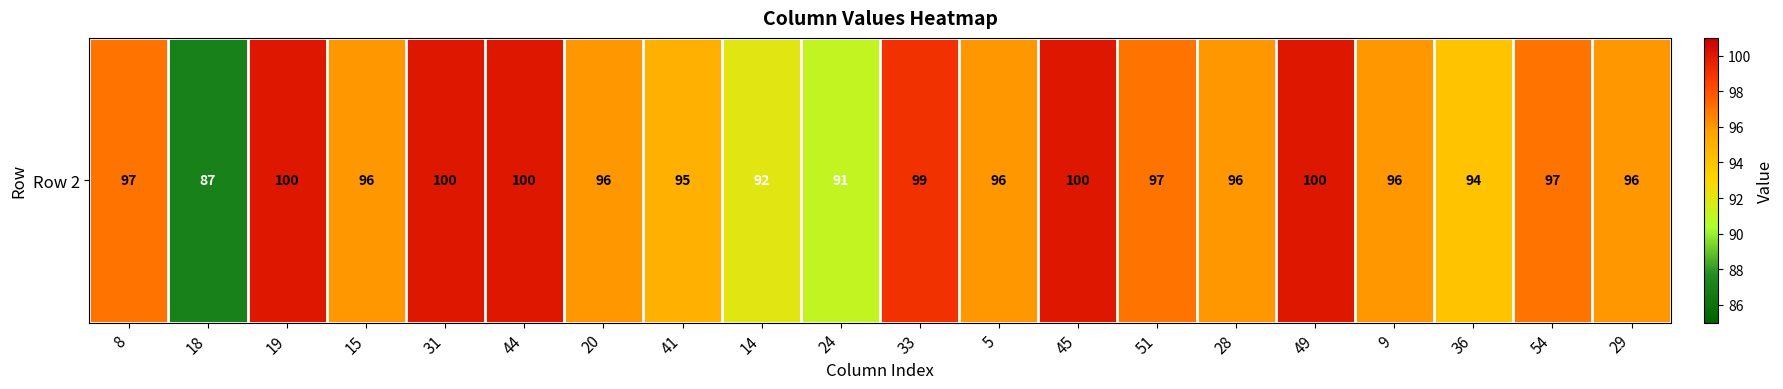

Reading left to right, transcribe all the data shown in this chart.

8=97	18=87	19=100	15=96	31=100	44=100	20=96	41=95	14=92	24=91	33=99	5=96	45=100	51=97	28=96	49=100	9=96	36=94	54=97	29=96